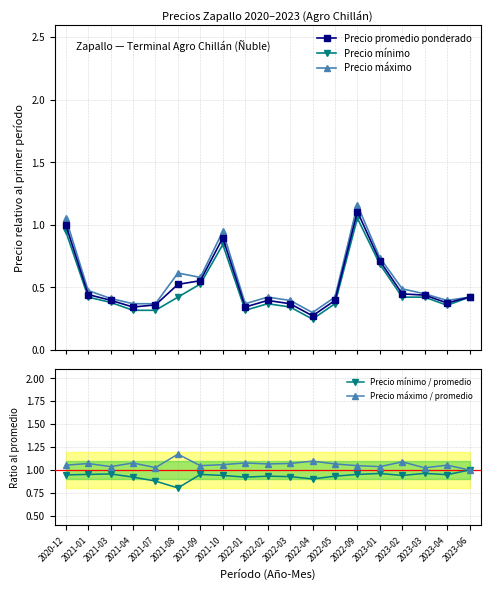

What is the smallest value displayed?

0.2